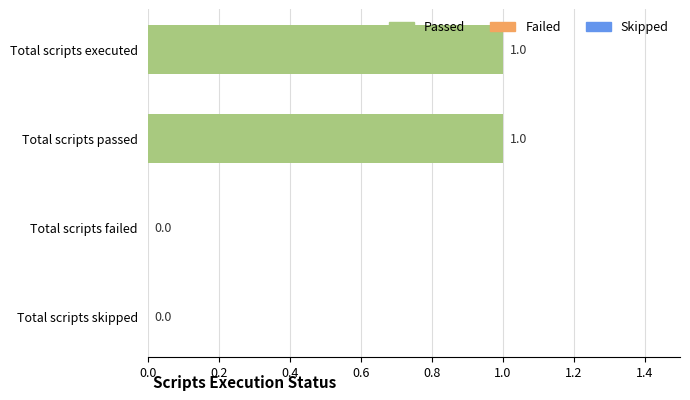

Which has a higher value, Total scripts skipped or Total scripts executed?

Total scripts executed